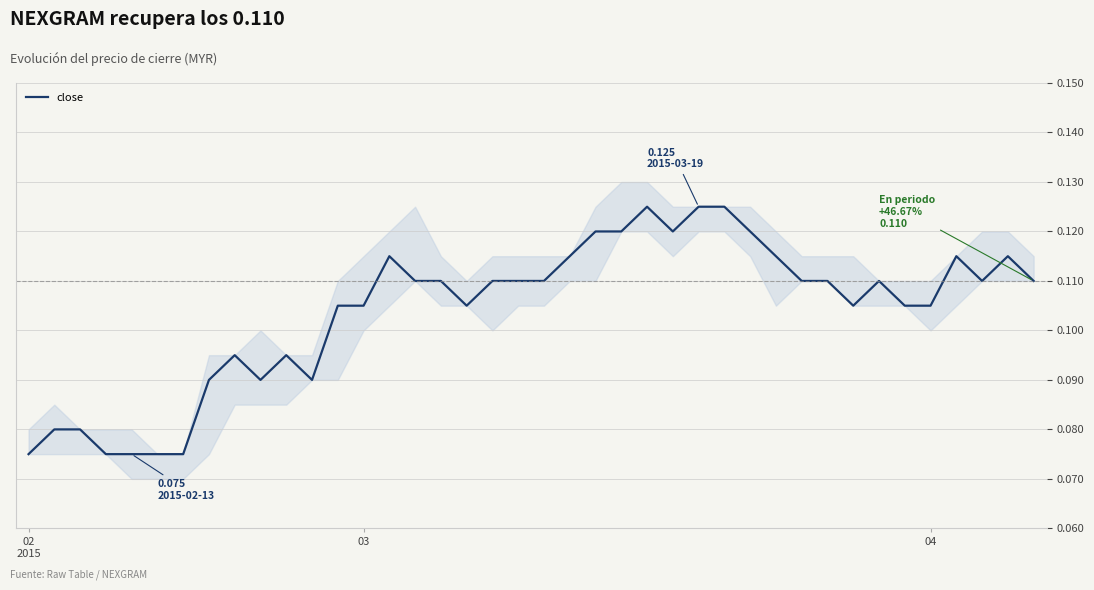

The value at 18 is 0.1. True or false?

True